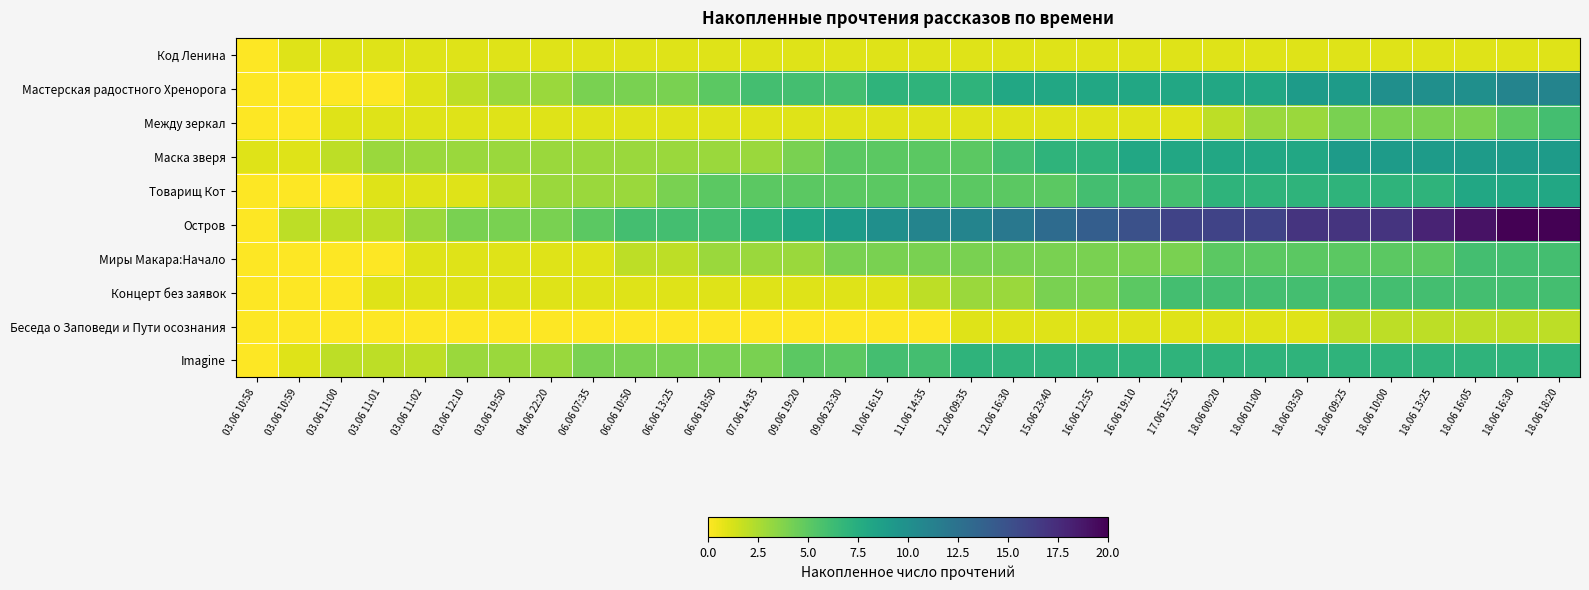

At how many categories does at least one series exceed 11?

14